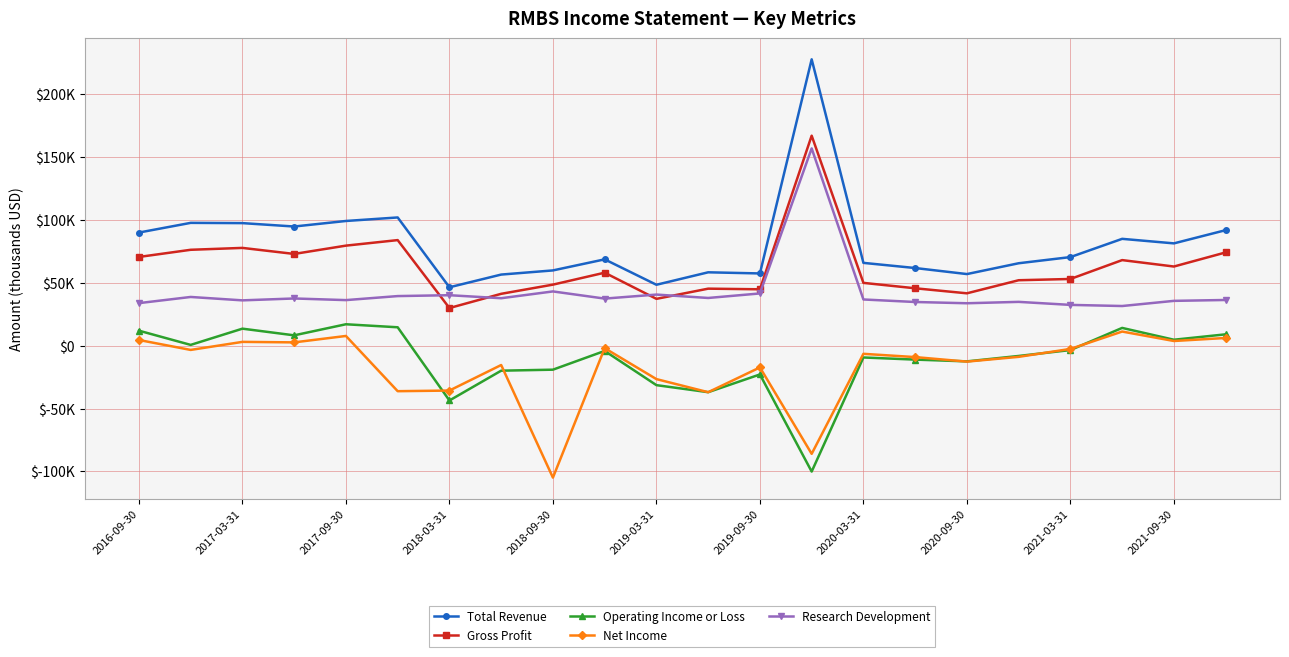

What are all the series names shown in the legend?

Total Revenue, Gross Profit, Operating Income or Loss, Net Income, Research Development